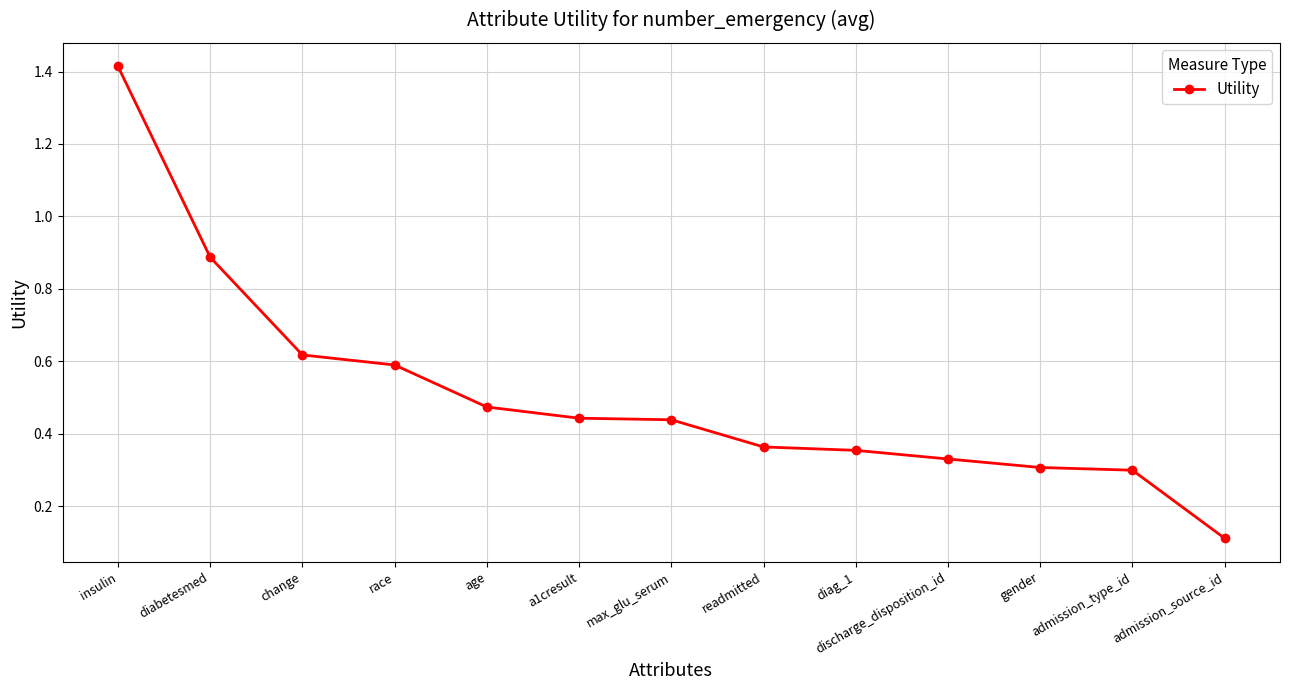

What is the greatest value displayed?

1.4